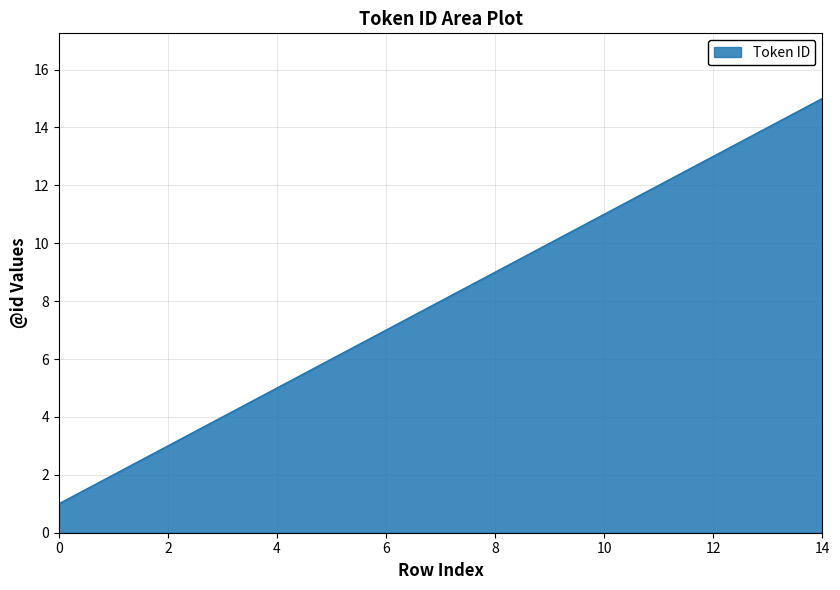

What is the difference between the maximum and minimum values?

14